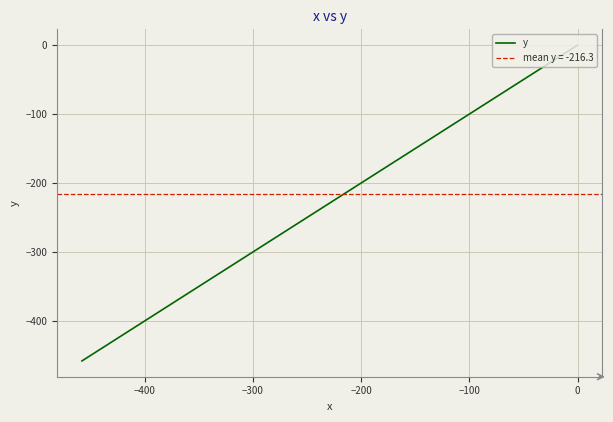

What is the difference between the maximum and minimum values?

457.9